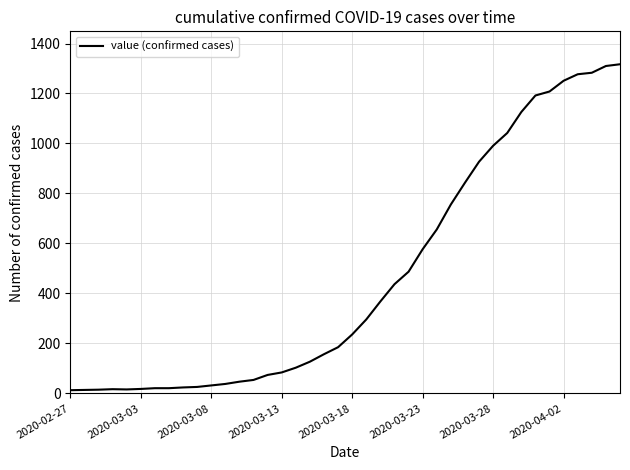

What is the greatest value displayed?

1317